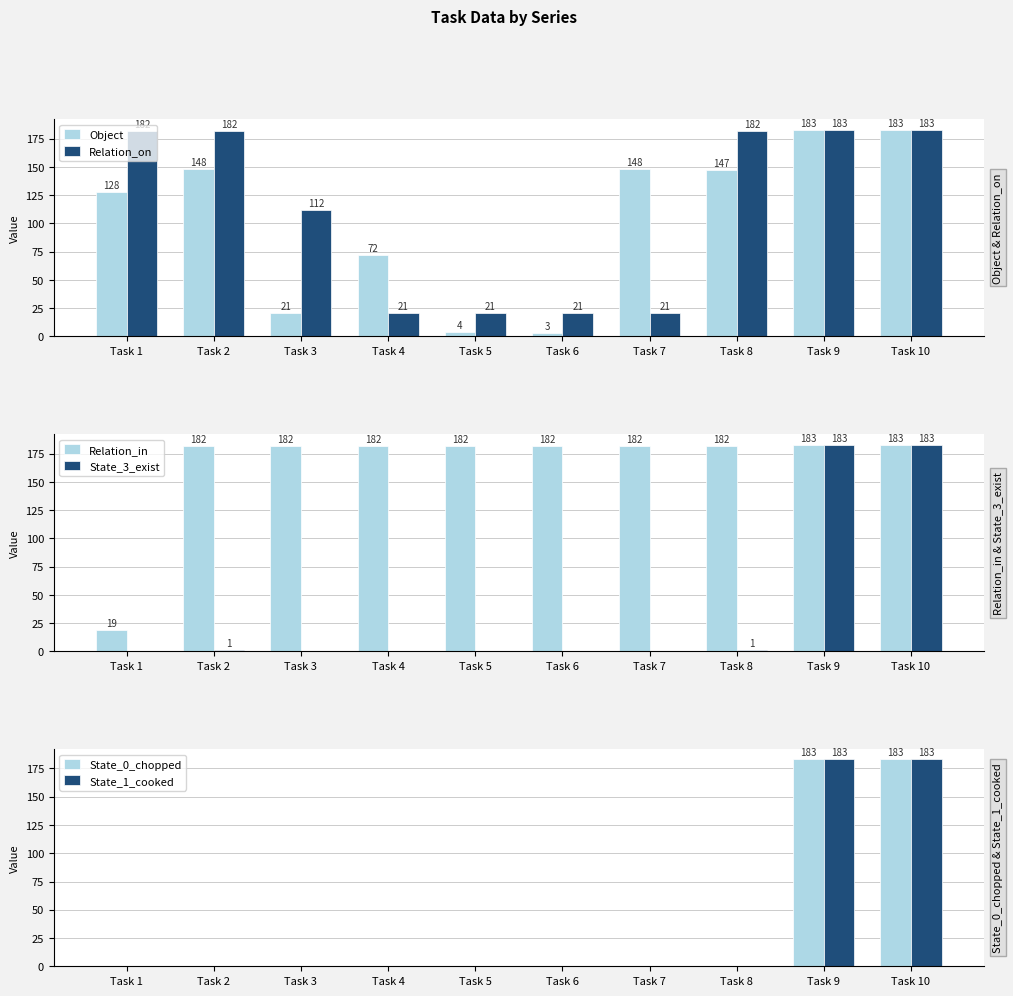

Between Task 4 and Task 10, which is larger?

Task 10